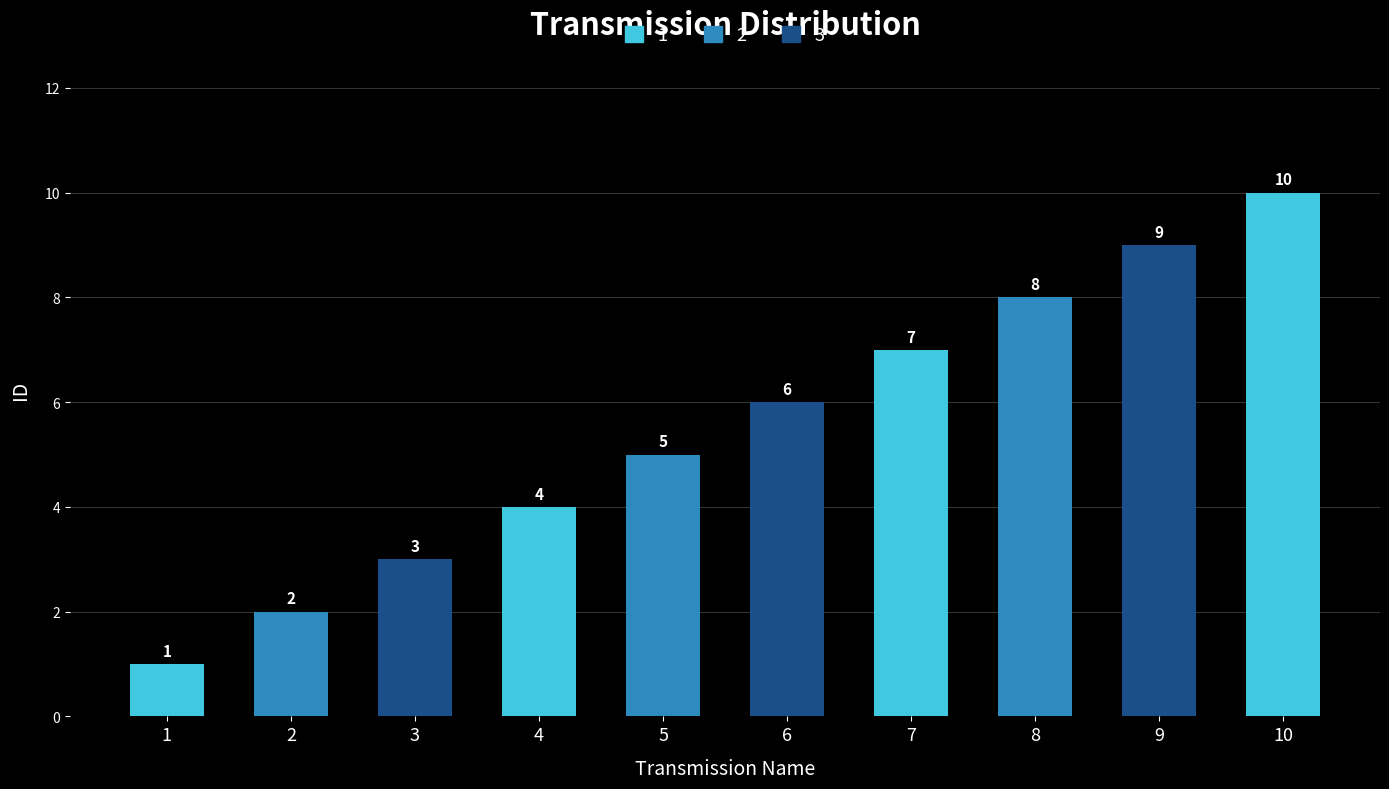

How many values are between 3 and 8?

6